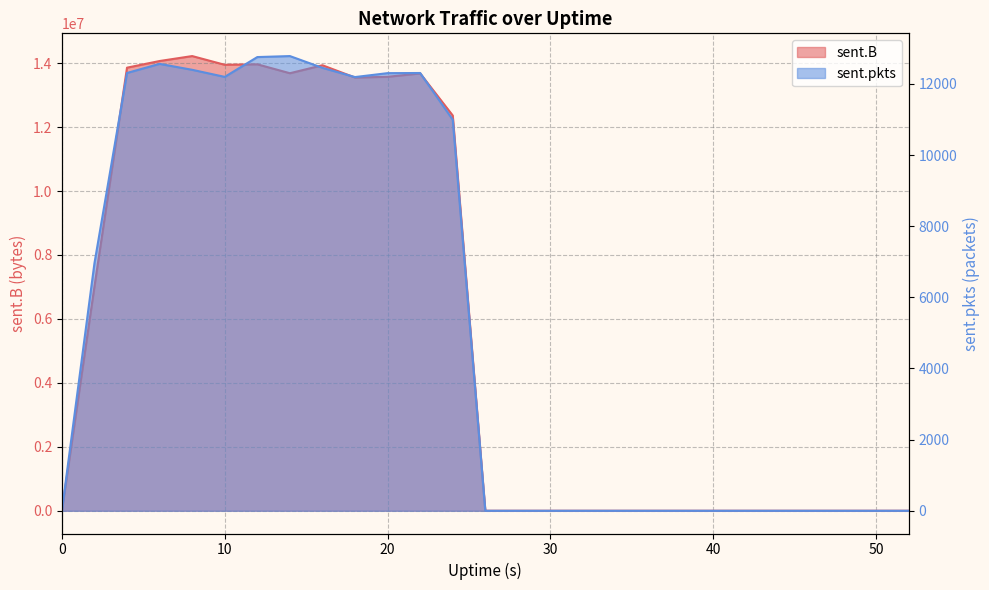

In sent.B, how many points are lower than both neighbors (excluding endpoints)?

3